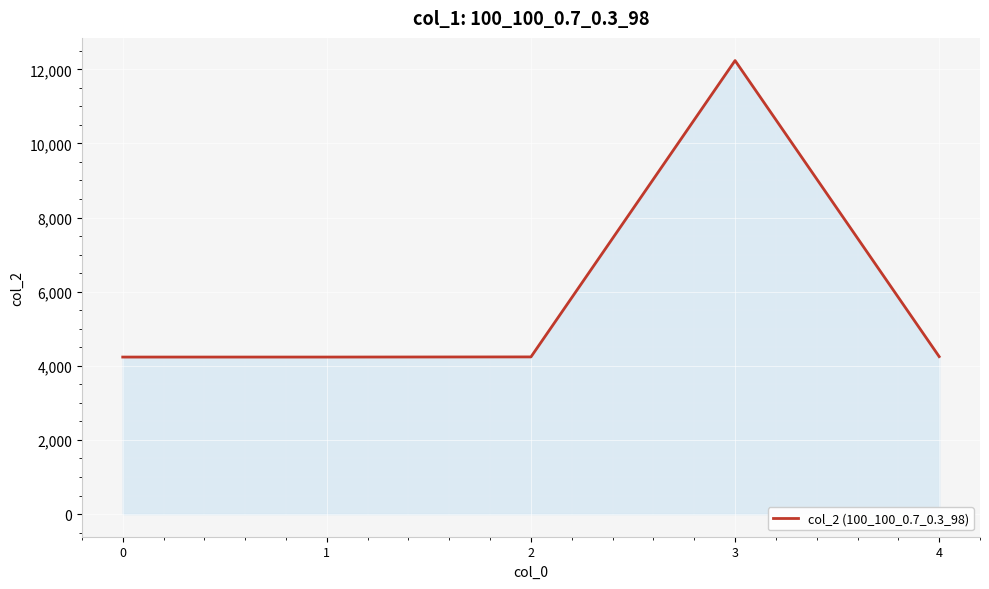

Which category has the highest value across all series?

3